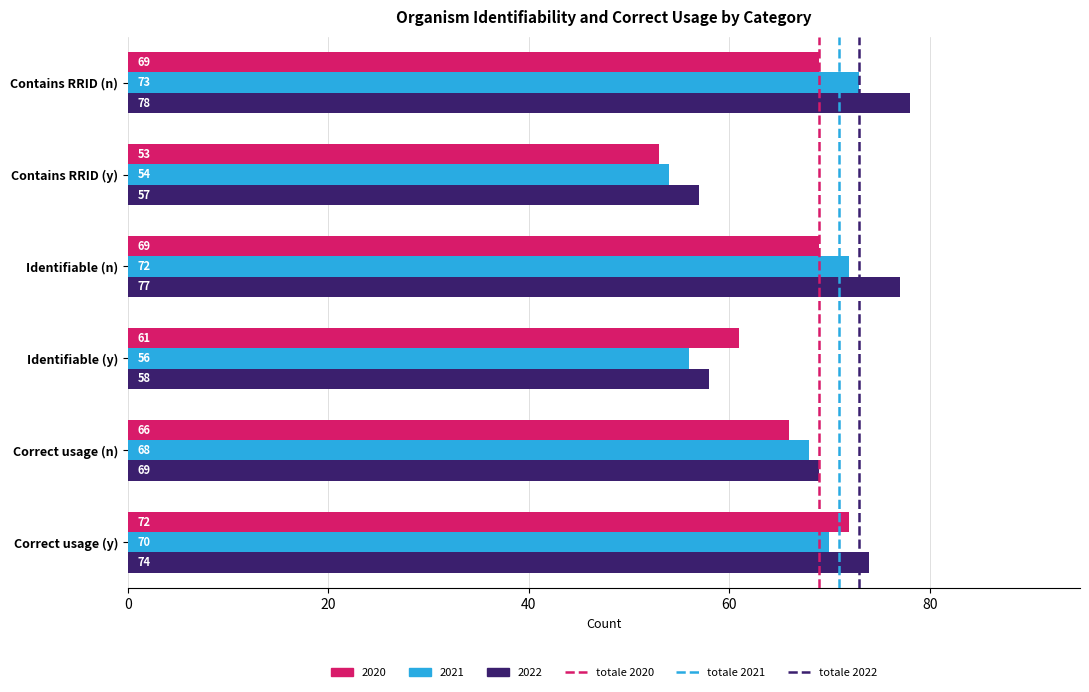

Rank the series by their maximum value, from highest to lowest.

2022, 2021, 2020